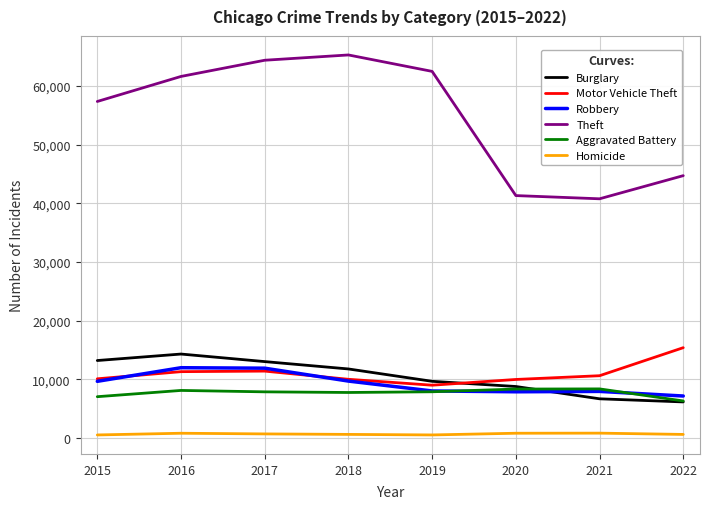

Which series changed the most between 2018 and 2020?

Theft